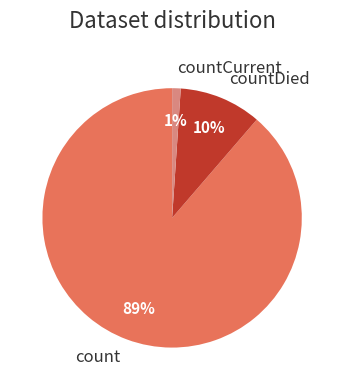

How many segments does this pie chart have?

3